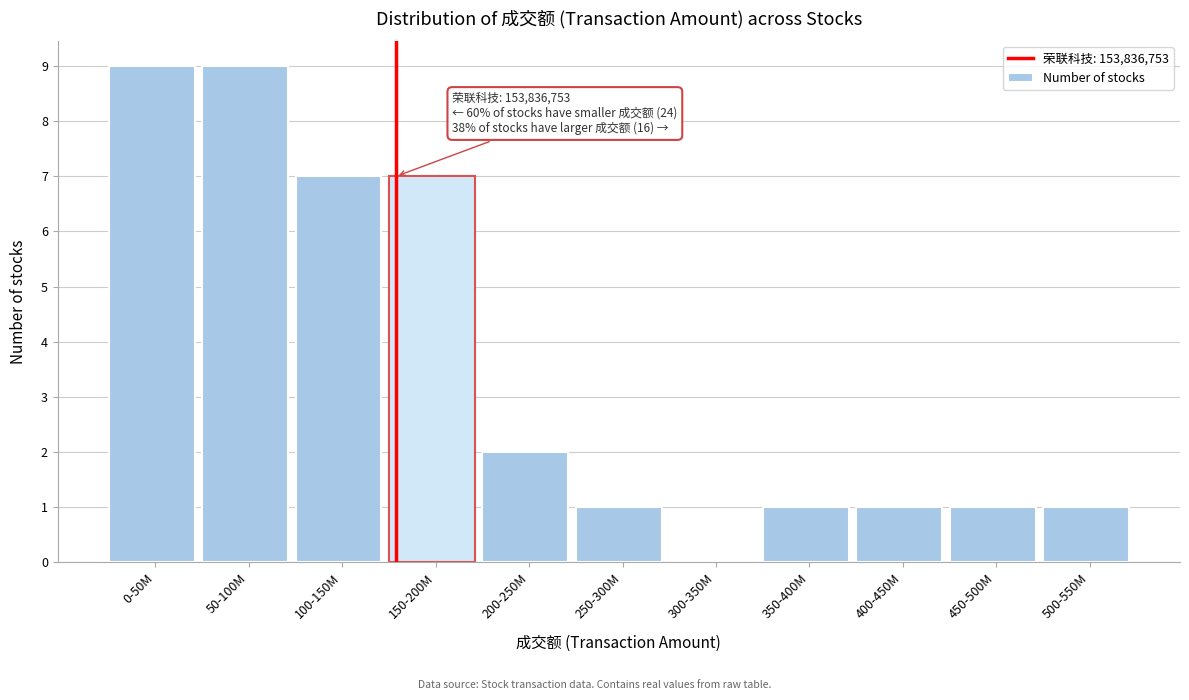

Reading left to right, transcribe all the data shown in this chart.

0-50M=9	50-100M=9	100-150M=7	150-200M=7	200-250M=2	250-300M=1	300-350M=0	350-400M=1	400-450M=1	450-500M=1	500-550M=1